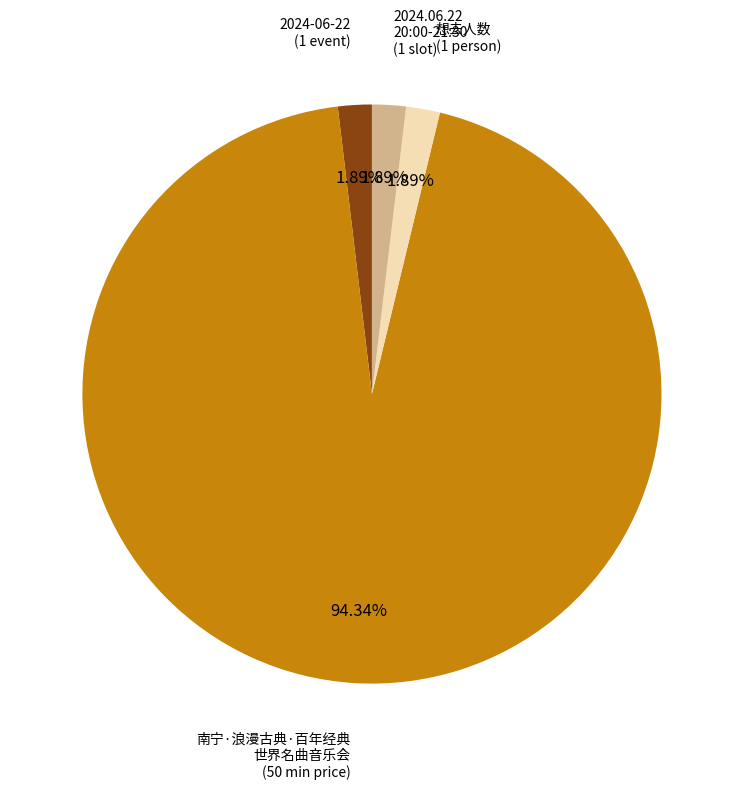

Does any single category account for the majority?

Yes